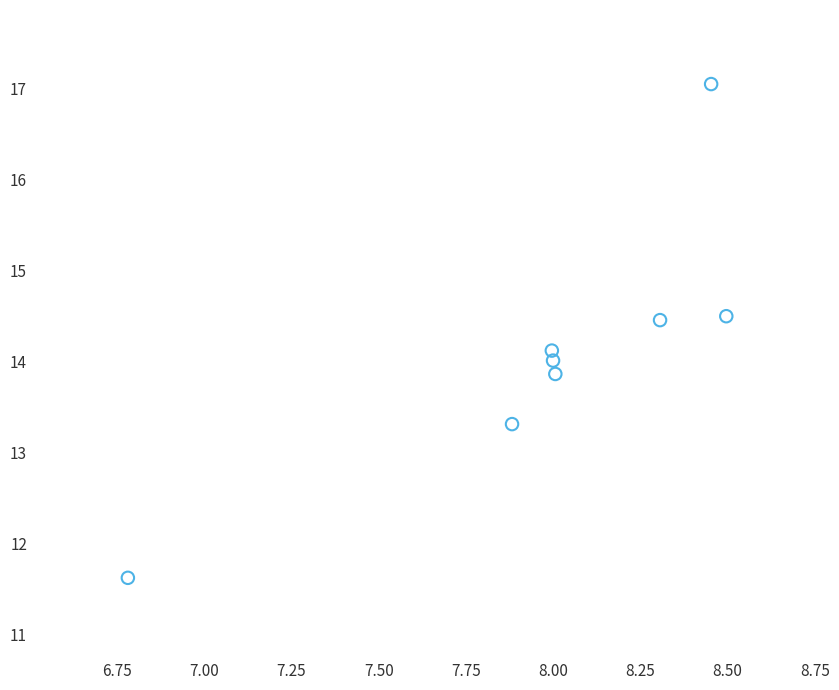

What is the range of Y values (max minus min)?

5.4